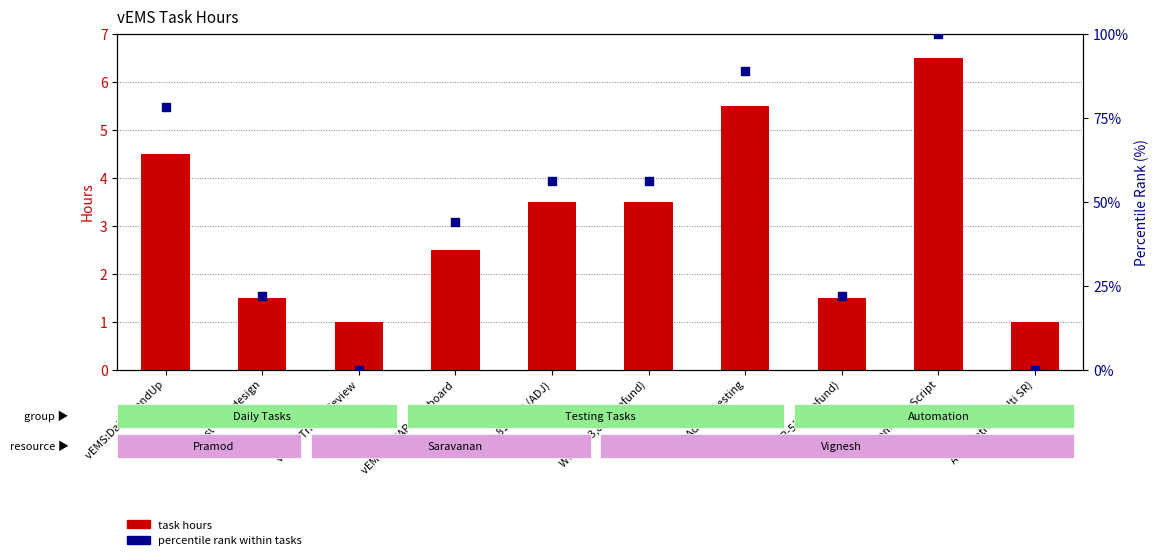

Which series has the largest Y range (max minus min)?

percentile rank